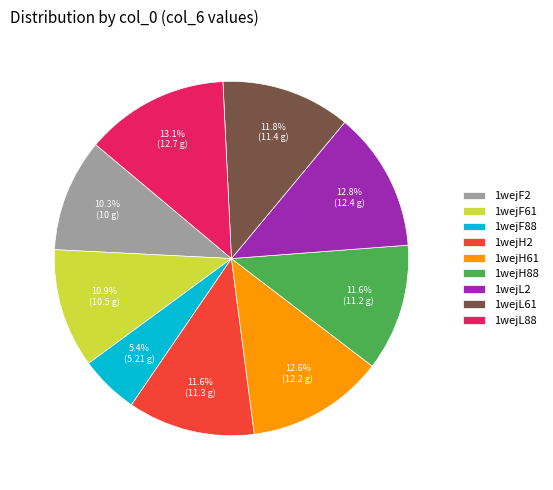

The 1wejH88 slice represents 1% of the pie. True or false?

False